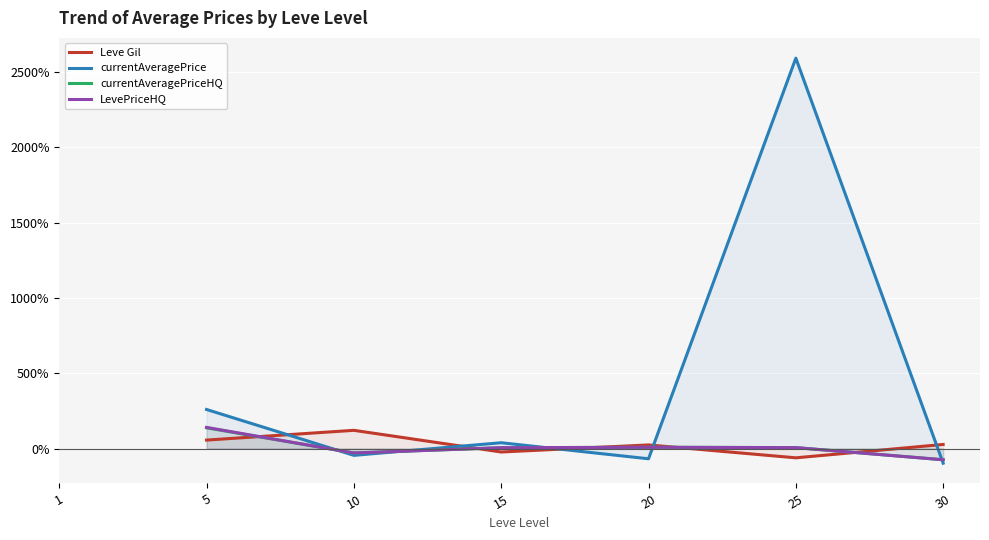

Reading right to left, transcribe all the data shown in this chart.

Leve Gil: 0.3	-0.6	0.2	-0.2	1.2	0.6
currentAveragePrice: -1.0	25.9	-0.7	0.4	-0.5	2.6
currentAveragePriceHQ: -0.7	0.1	0.1	0.1	-0.3	1.4
LevePriceHQ: -0.7	0.1	0.1	0.1	-0.3	1.4